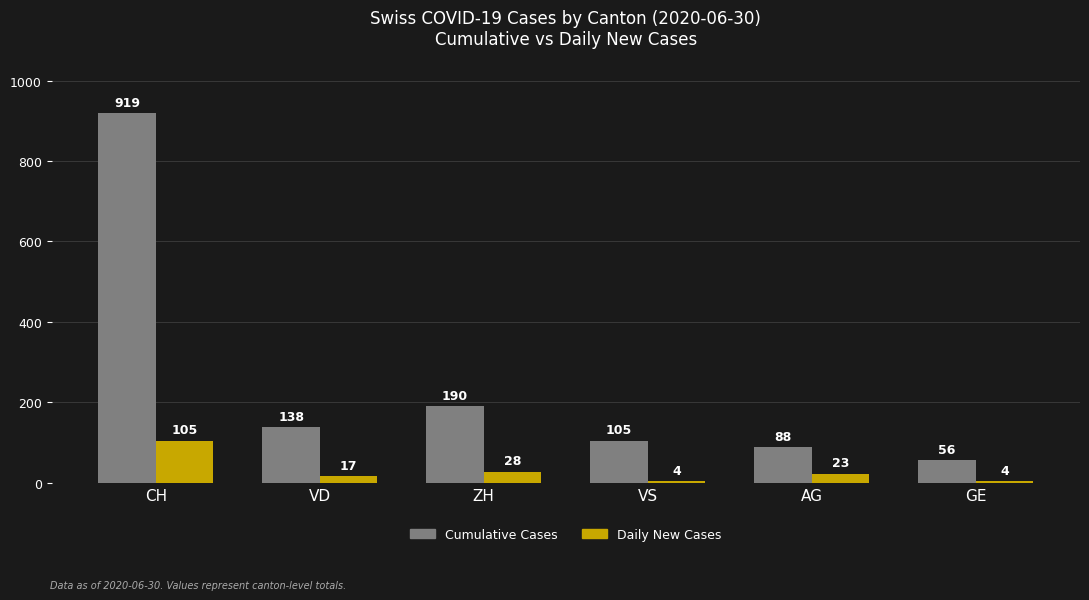

Which series has the largest range (max minus min)?

Cumulative Cases